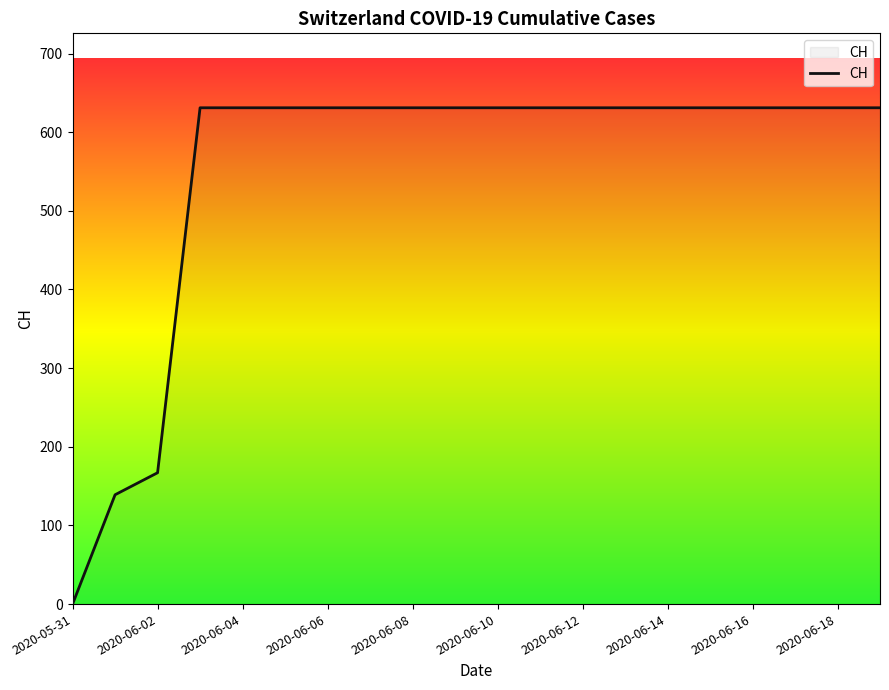

How many values are below 631?

3